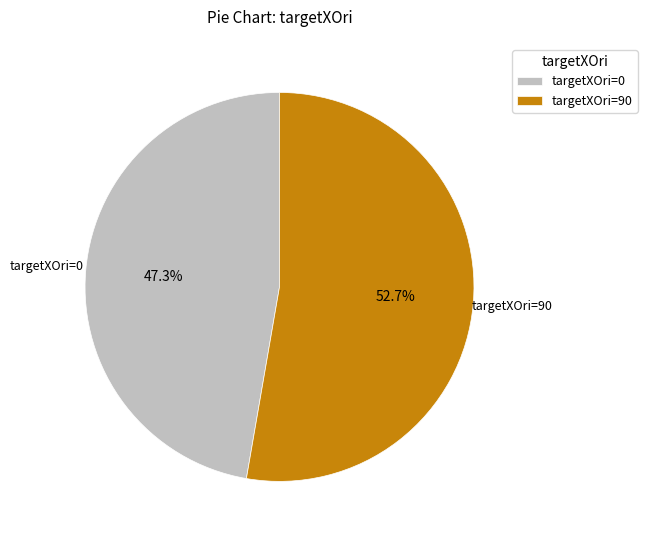

How many slices are in this pie chart?

2